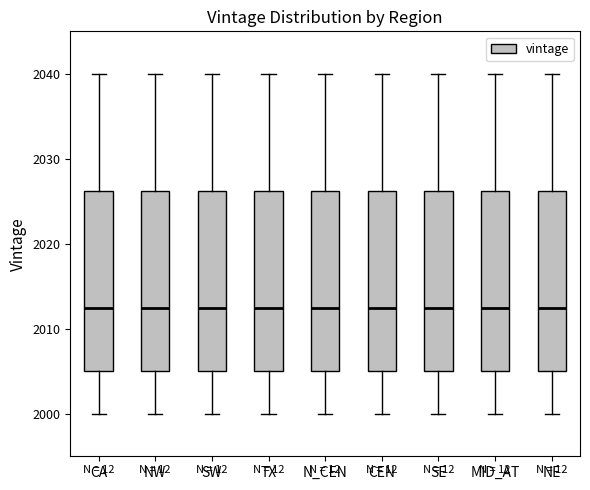

Reading left to right, transcribe this box plot: for each box, give where its median line is, the range the box spans, and where its two whiskers end, as read against the y-axis. The values are not printed on the chart, so give them approximately, as read against the axis.

CA: median 2013, box 2005 to 2026, whiskers 2000 to 2040
NW: median 2013, box 2005 to 2026, whiskers 2000 to 2040
SW: median 2013, box 2005 to 2026, whiskers 2000 to 2040
TX: median 2013, box 2005 to 2026, whiskers 2000 to 2040
N_CEN: median 2013, box 2005 to 2026, whiskers 2000 to 2040
CEN: median 2013, box 2005 to 2026, whiskers 2000 to 2040
SE: median 2013, box 2005 to 2026, whiskers 2000 to 2040
MID_AT: median 2013, box 2005 to 2026, whiskers 2000 to 2040
NE: median 2013, box 2005 to 2026, whiskers 2000 to 2040